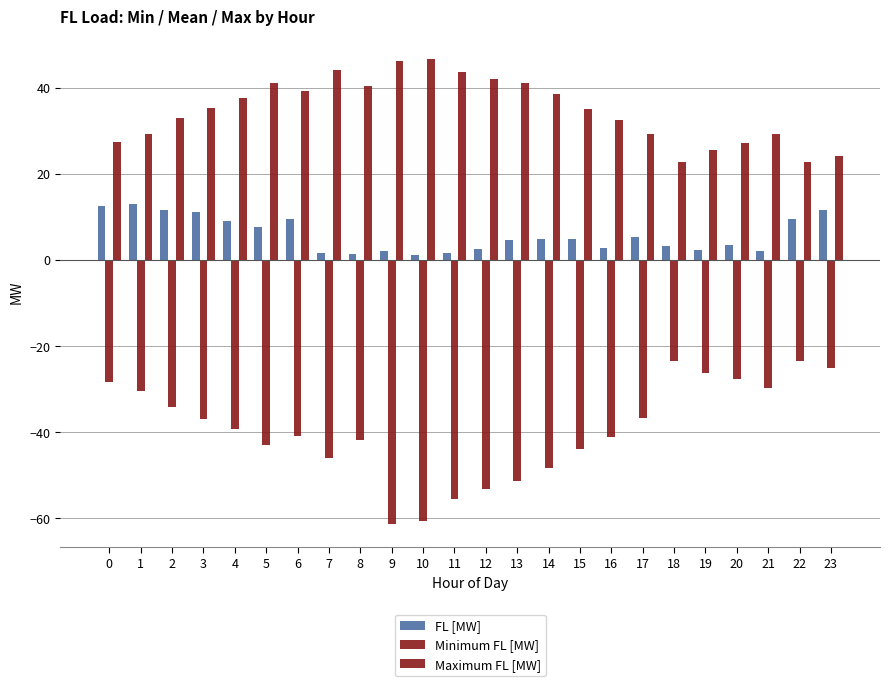

Which series has the largest range (max minus min)?

Minimum FL [MW]